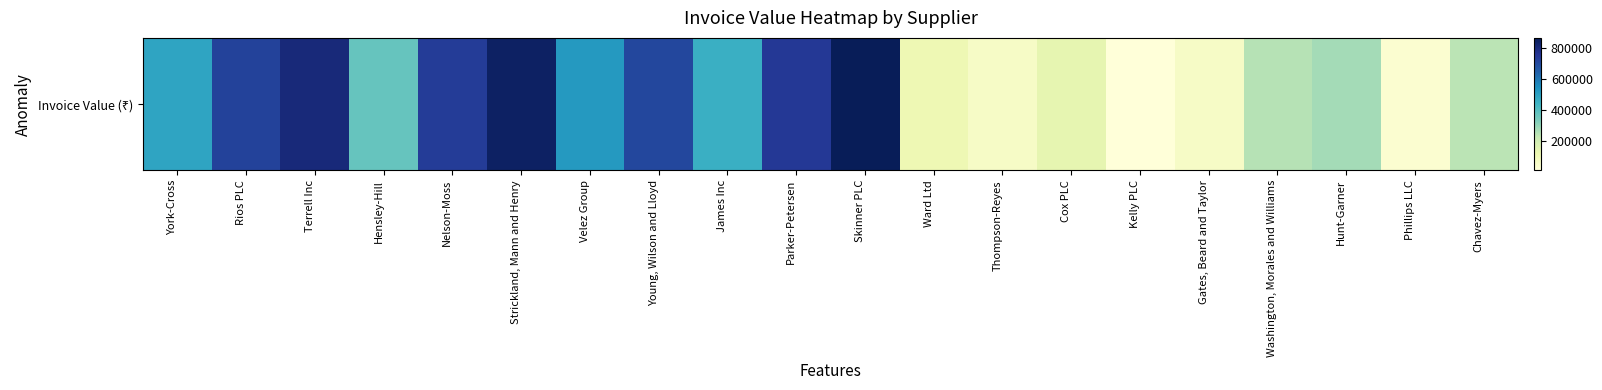

What is the average value?

424068.6